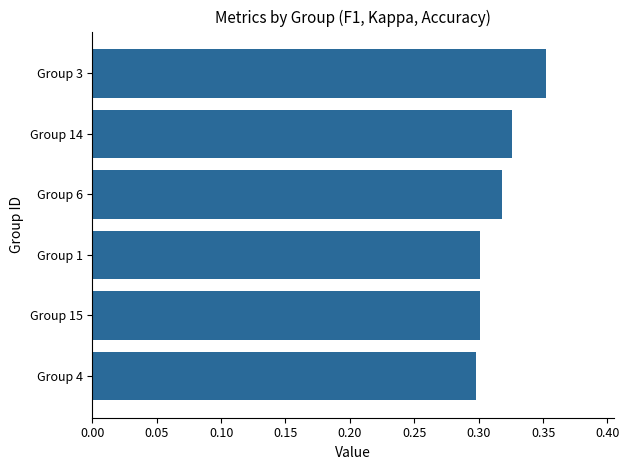

What is the change in value from Group 1 to Group 3?

+0.1